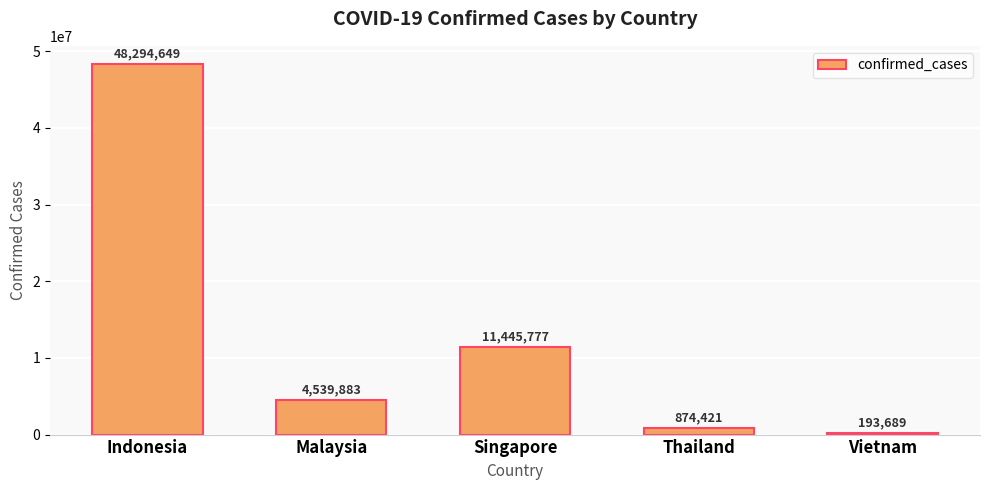

Rank the categories by value from highest to lowest.

Indonesia, Singapore, Malaysia, Thailand, Vietnam